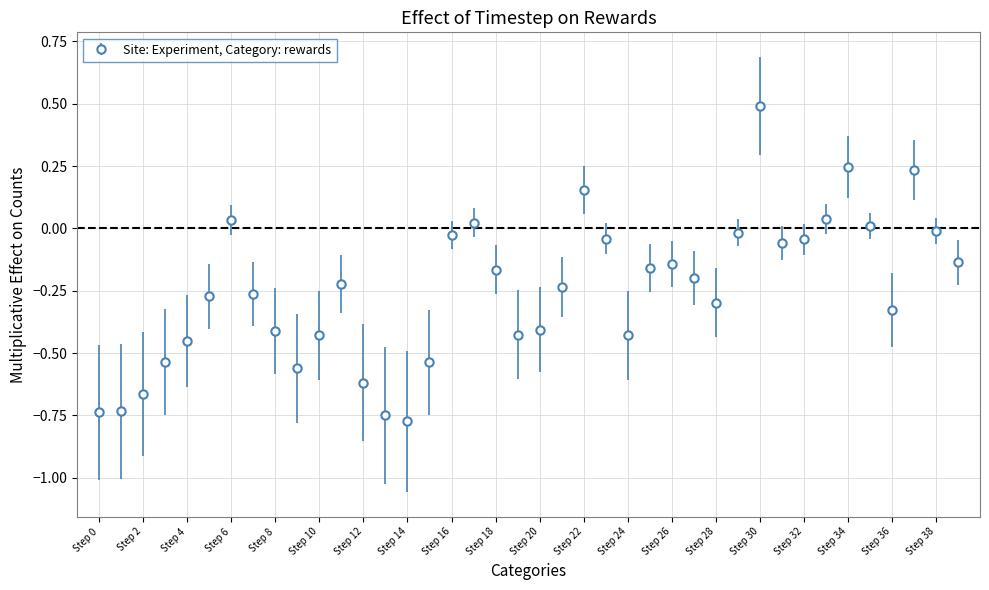

What is the greatest value displayed?

0.5